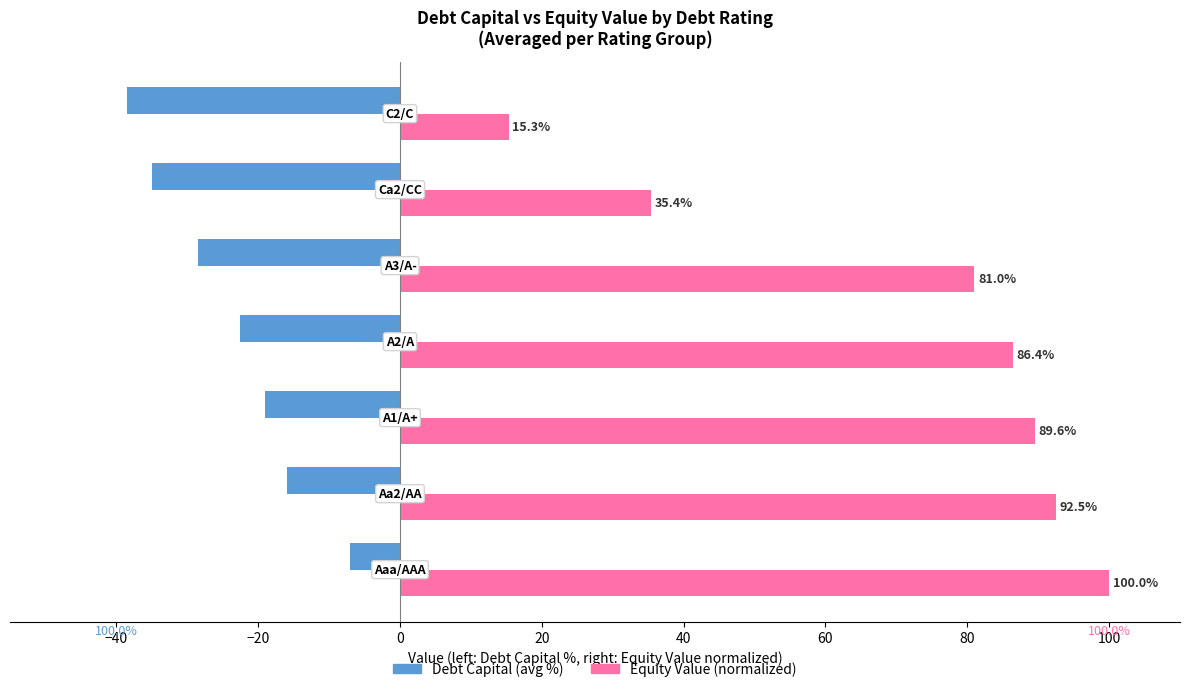

What is the smallest value displayed?

-38.5